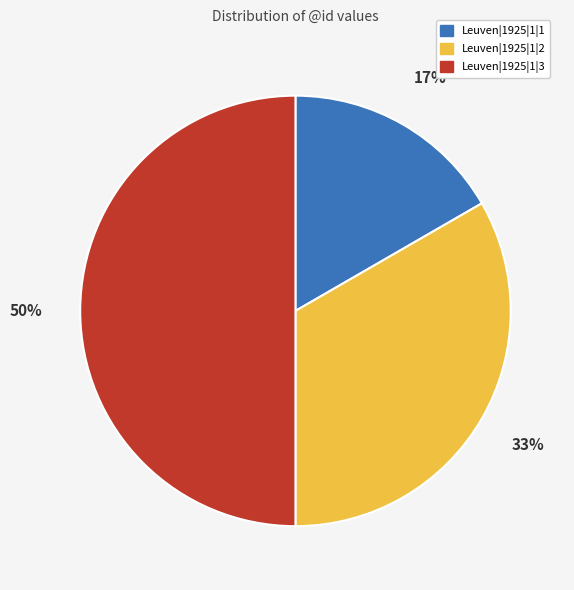

How many segments does this pie chart have?

3